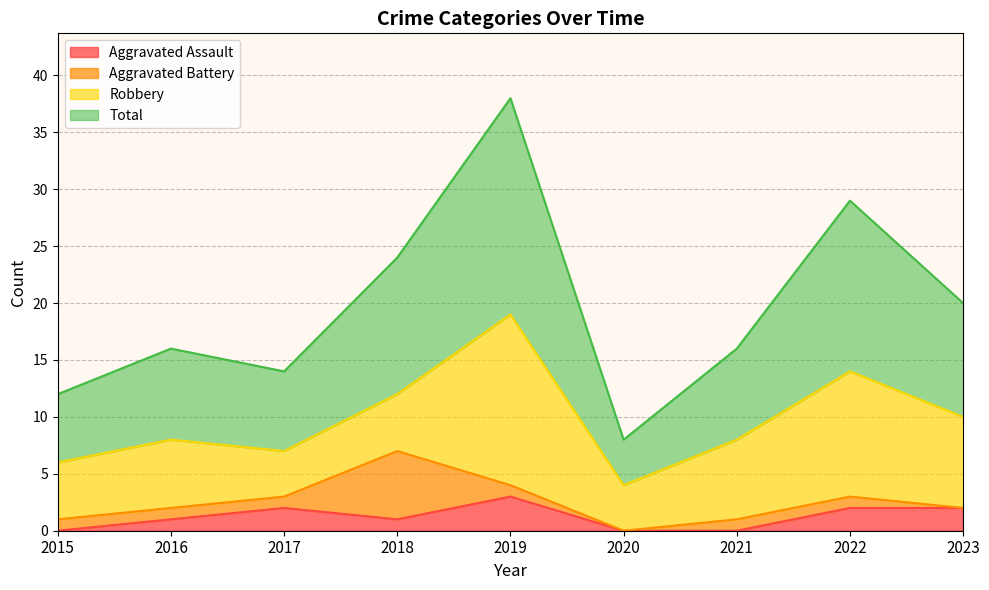

What is the difference between the Aggravated Assault values at 2016 and 2017?

1